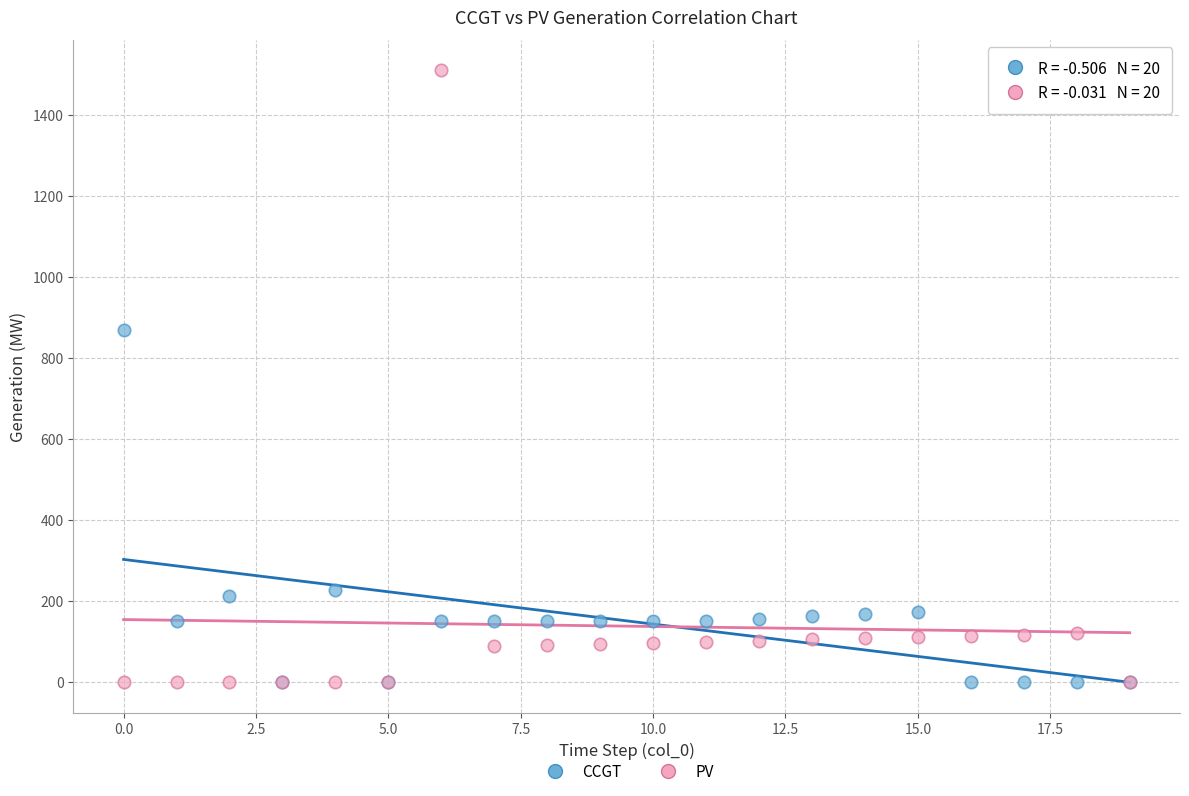

Which series has the largest Y range (max minus min)?

PV